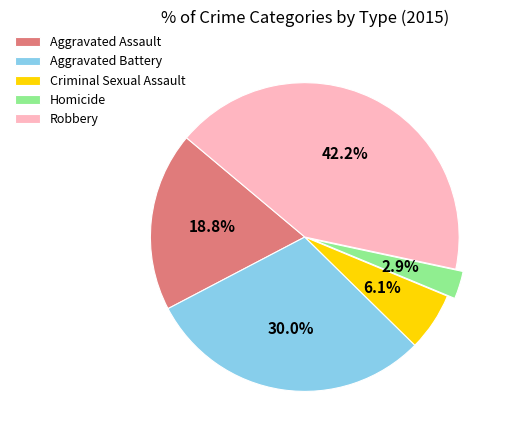

Which slice is the smallest?

Homicide